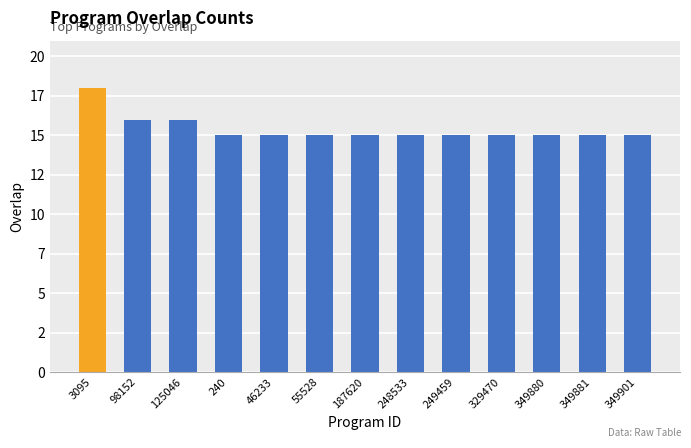

What is the difference between the maximum and second lowest values?

3